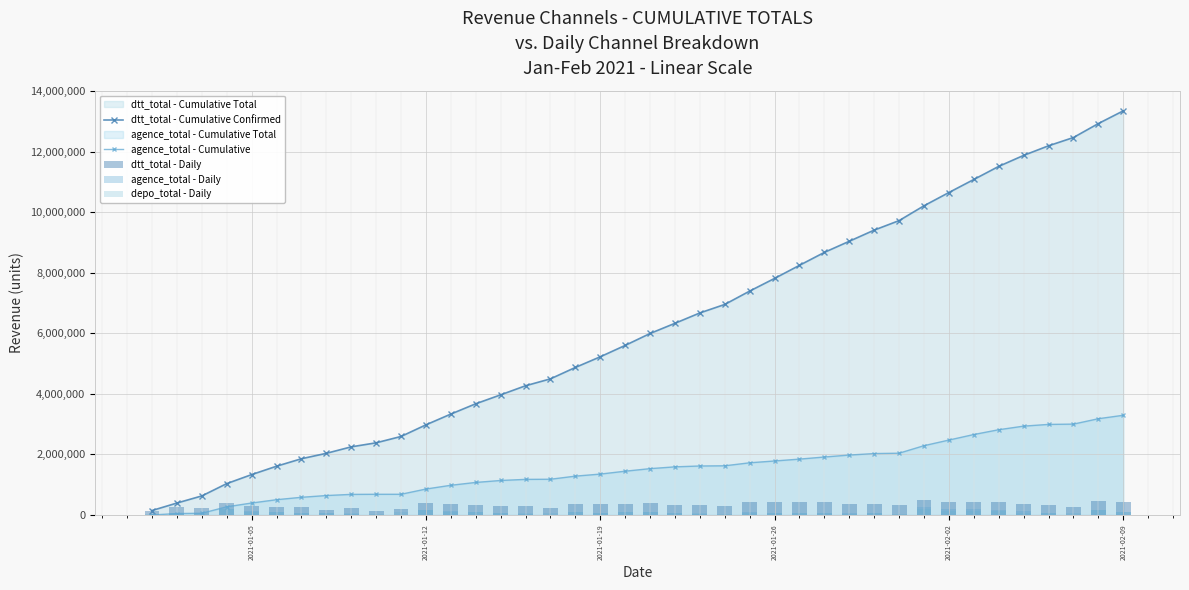

What is the maximum value for dtt_total - Cumulative Confirmed?

13348666